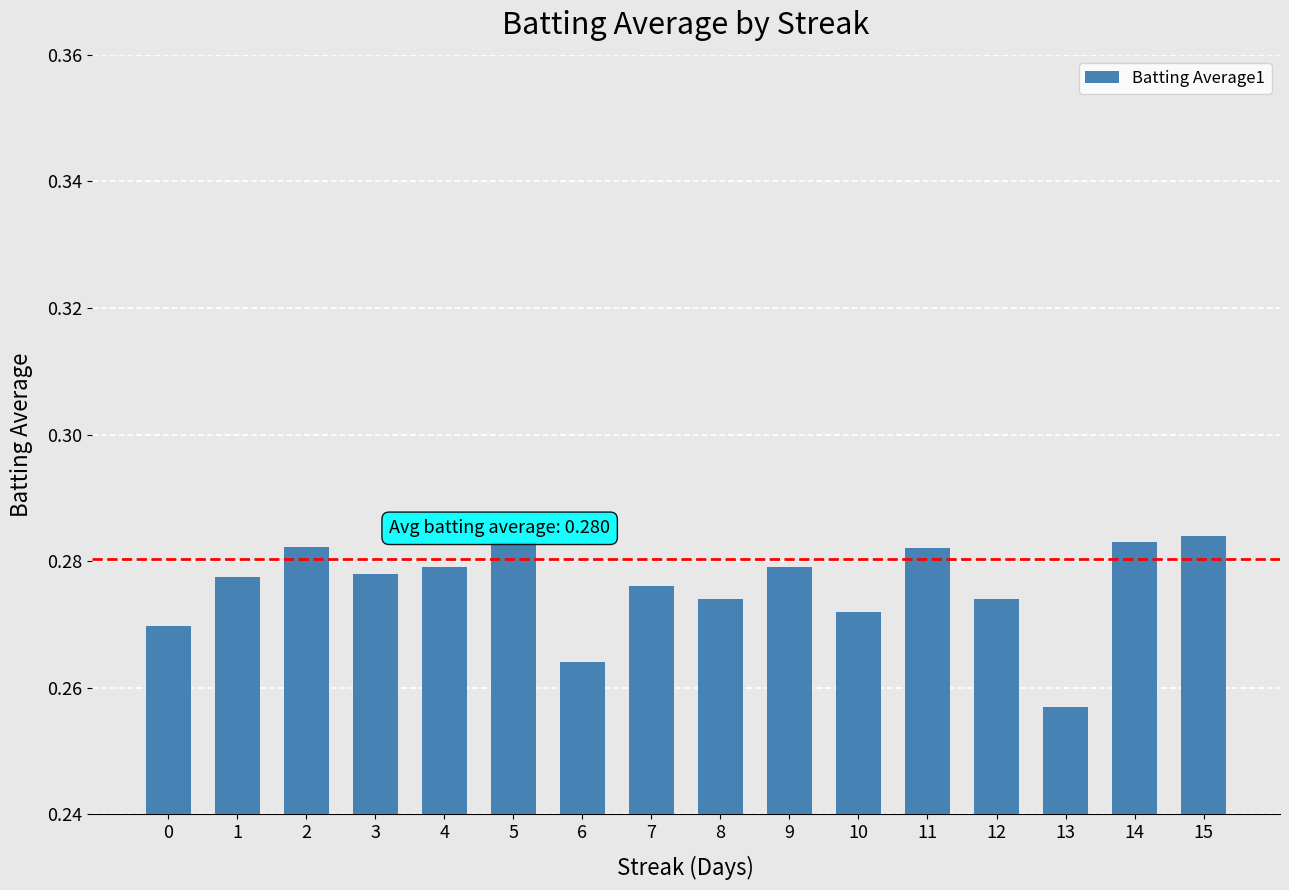

At which category does the chart reach its minimum across all series?

13